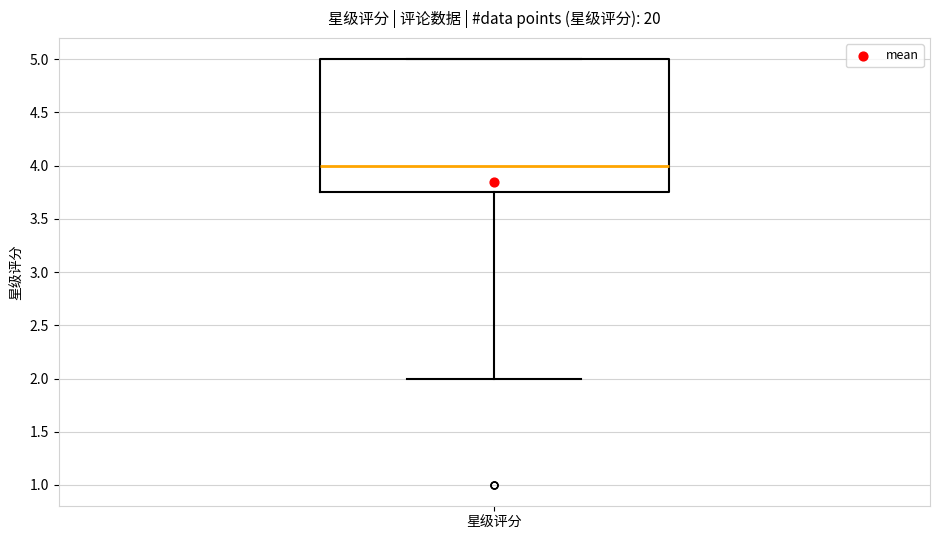

Where is the upper edge of the box for 星级评分 on the y-axis? The values are not printed on the chart, so give them approximately, as read against the axis.

5.00